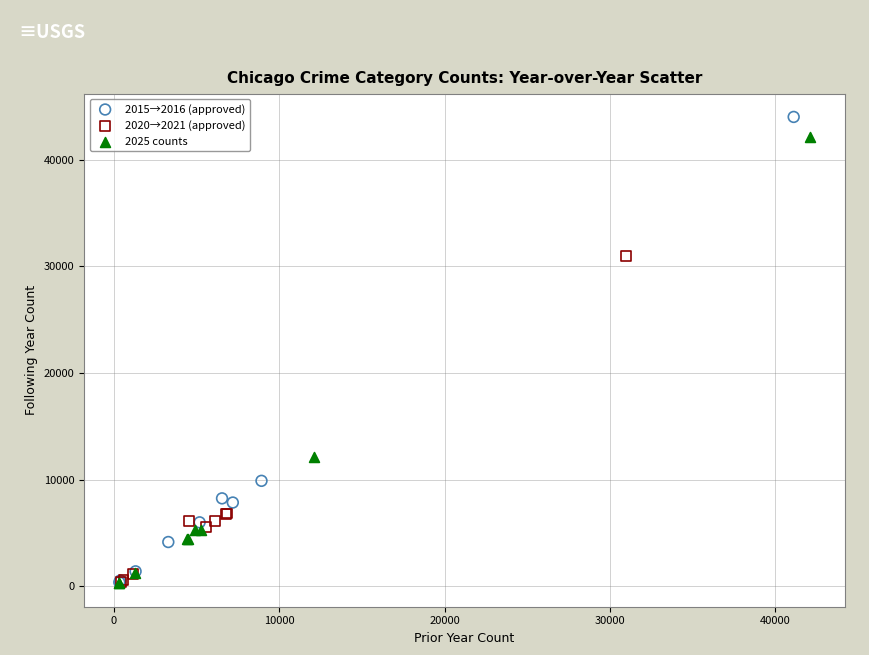

What are all the series names shown in the legend?

2015→2016 (approved), 2020→2021 (approved), 2025 counts